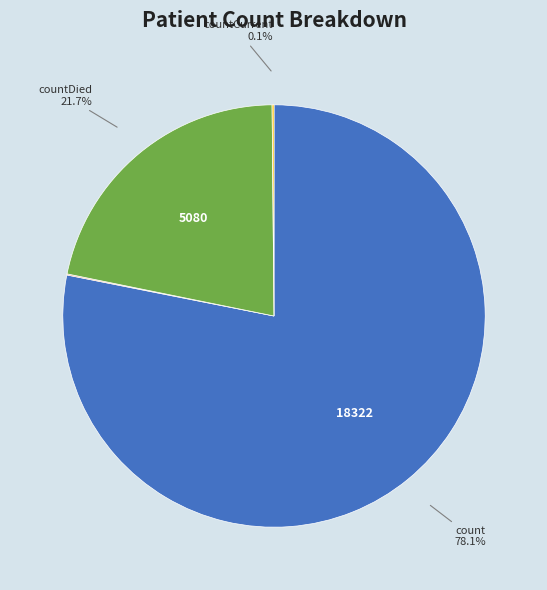

Does any single category account for the majority?

Yes